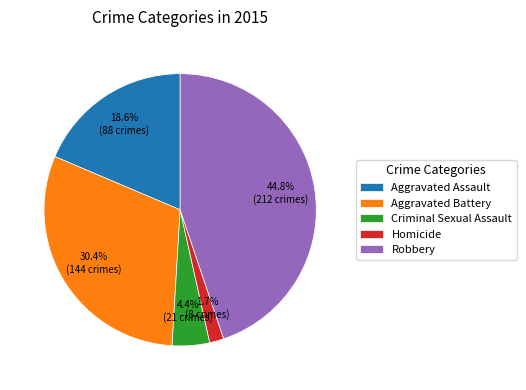

Is there a majority slice in this chart?

No